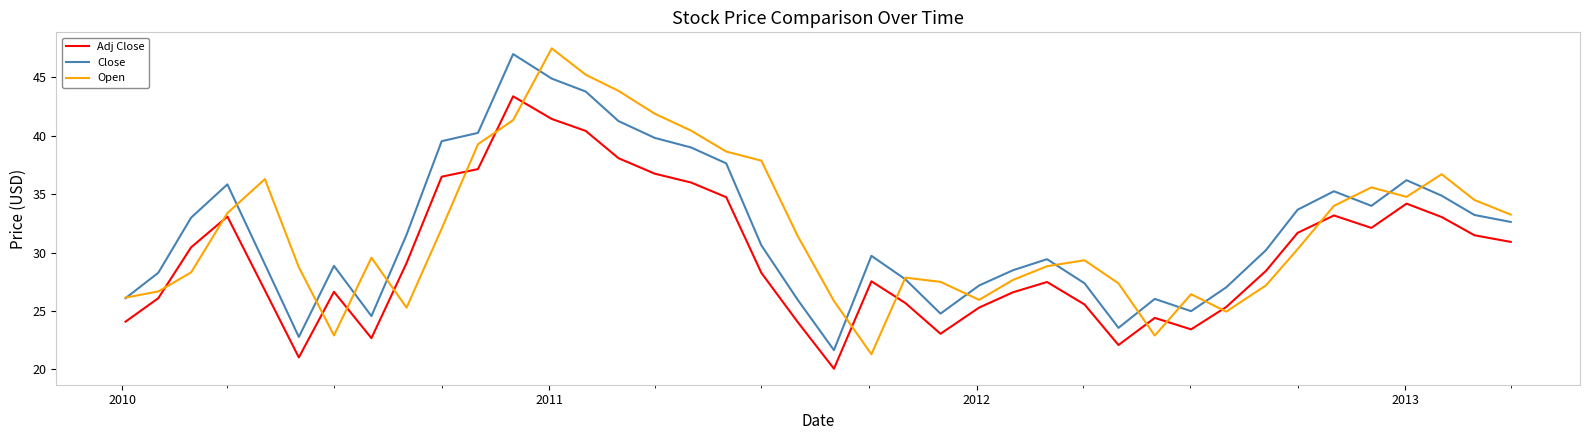

After their last crossing, which series has the higher values: Open or Adj Close?

Open